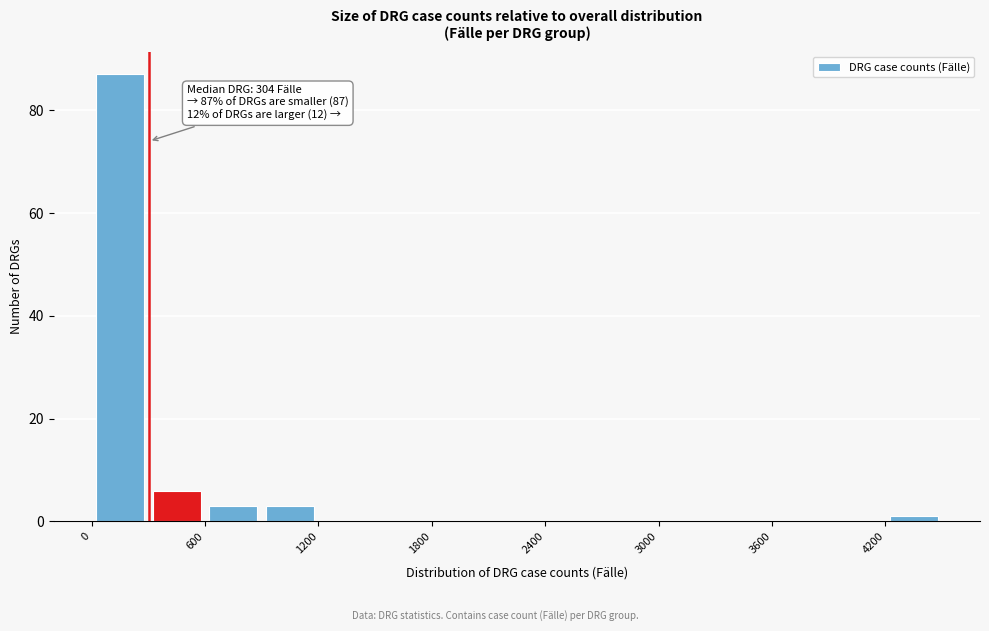

Read against the x-axis, roughly where is the centre of the tallest bar?

200